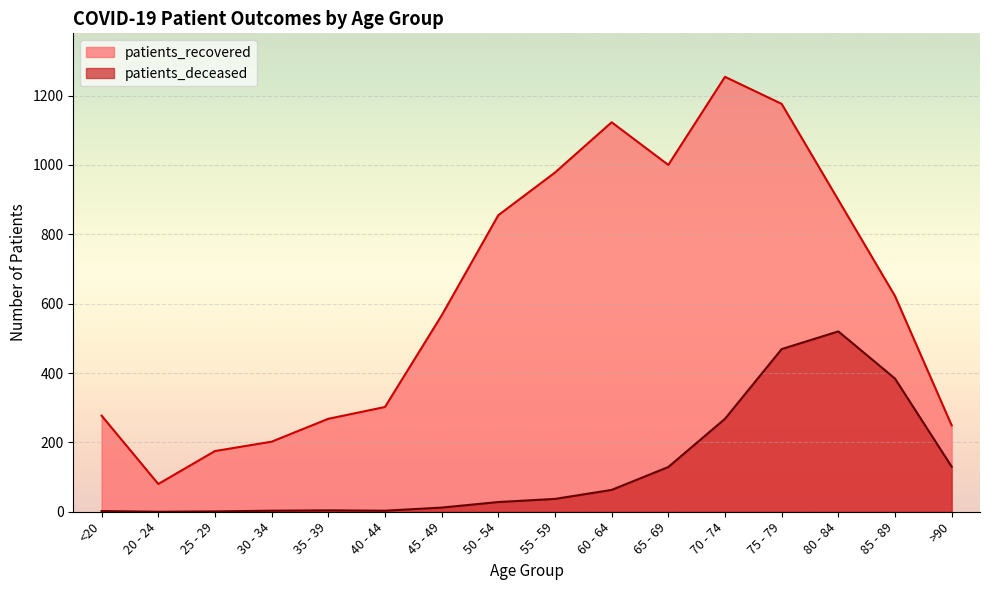

What are all the series names shown in the legend?

patients_recovered, patients_deceased